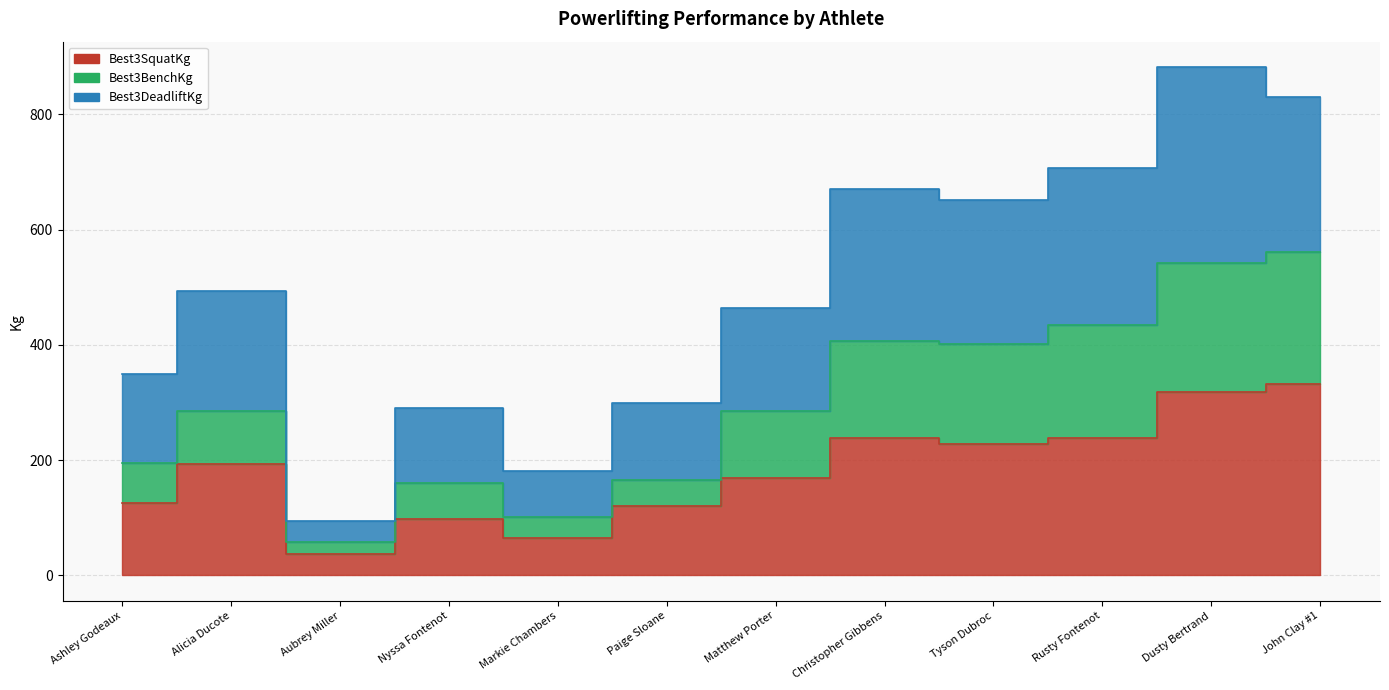

What is the approximate value of Best3SquatKg at Rusty Fontenot?

239.0